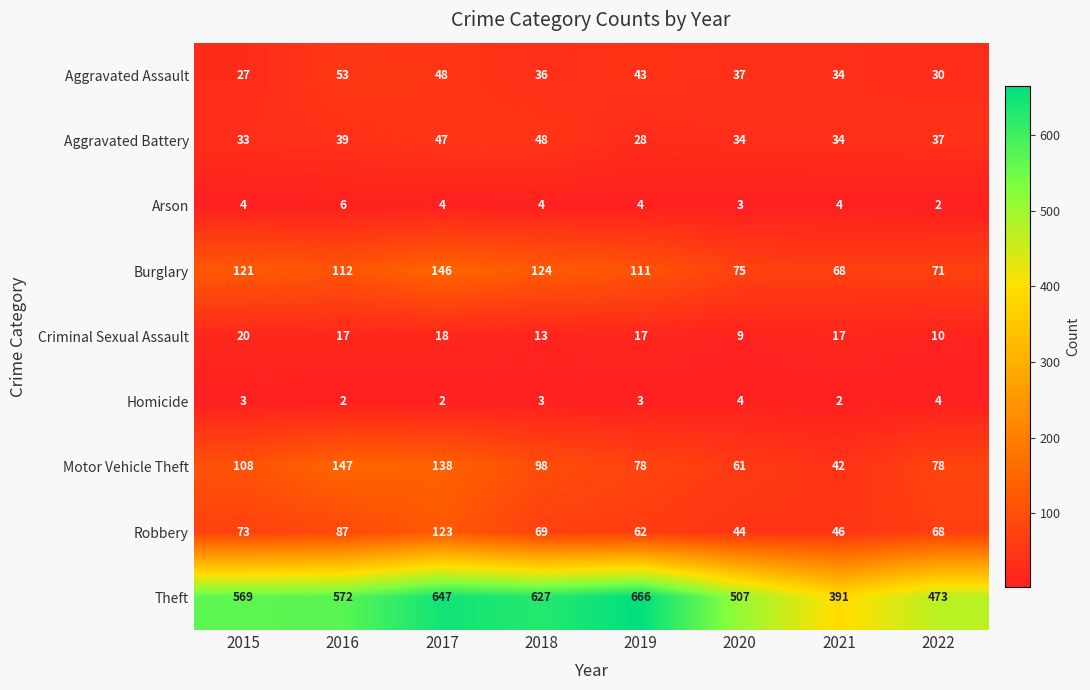

Which series has the largest total across all categories?

Theft